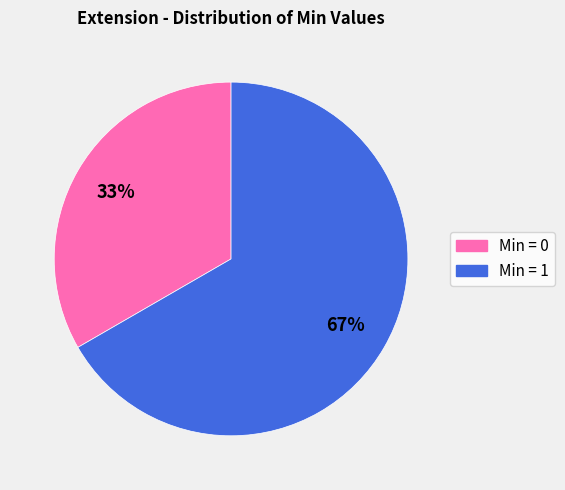

Does any single category account for the majority?

Yes